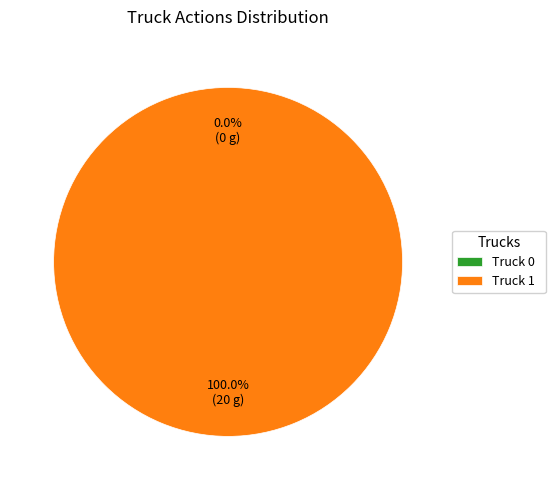

Is the sum of Truck 0 and Truck 1 greater than half?

Yes